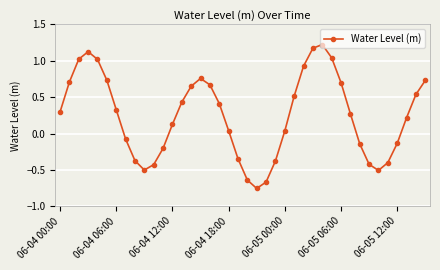

How many interior local valleys (lower than both neighbors) does the data have?

3